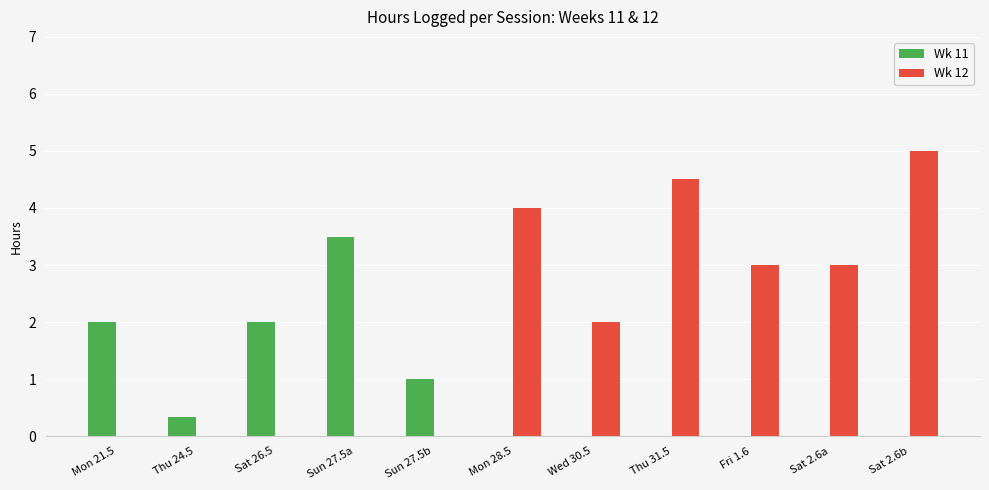

What is the maximum value for Wk 11?

3.5